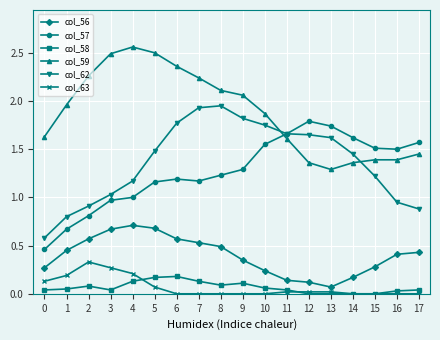

Where is the first local maximum for col_59?

4